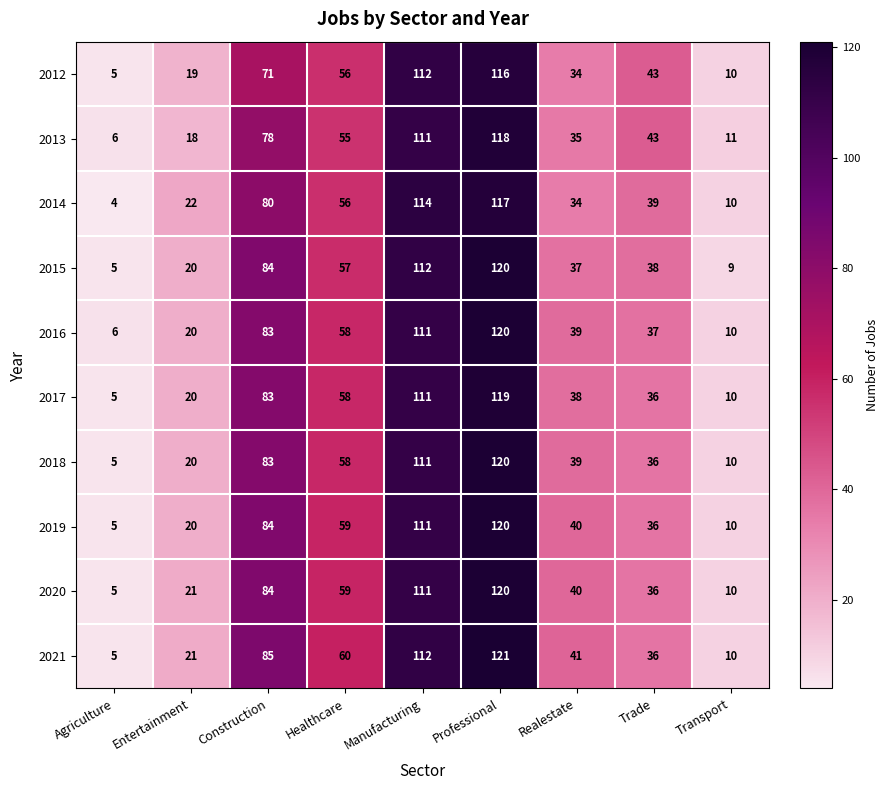

Is it true that 2018 equals 12 at Entertainment?

False